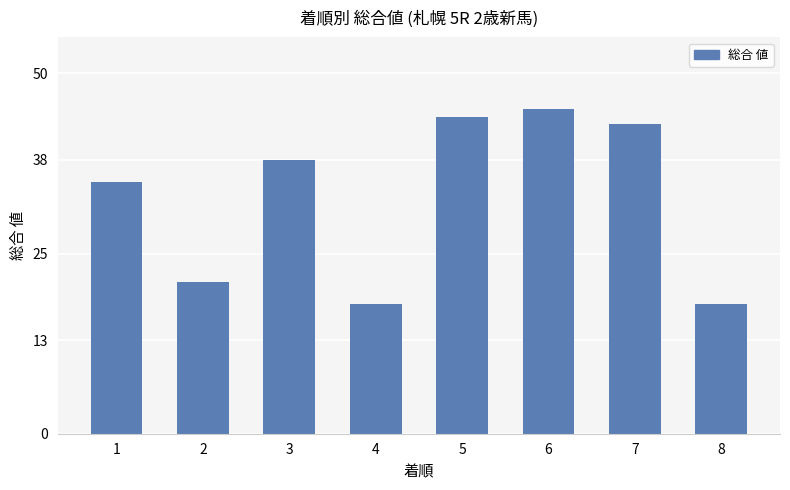

What is the sum of the values at 2 and 1?

56